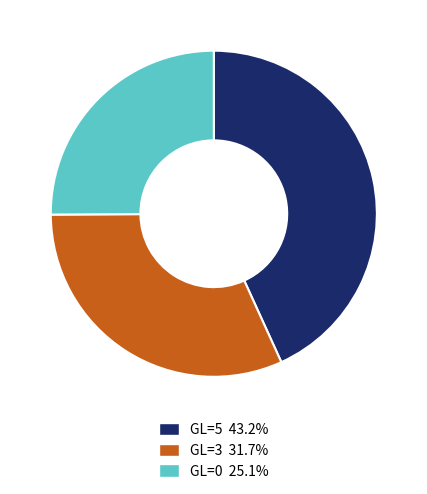

Is there a majority slice in this chart?

No